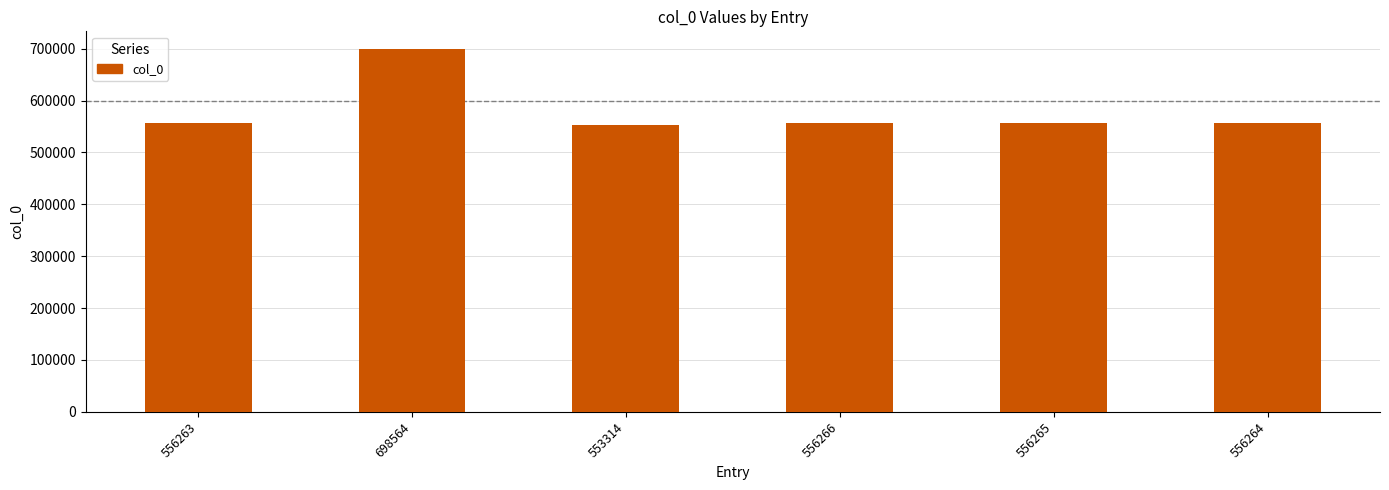

What is the ratio of the value at 556263 to the value at 556265?

1.0